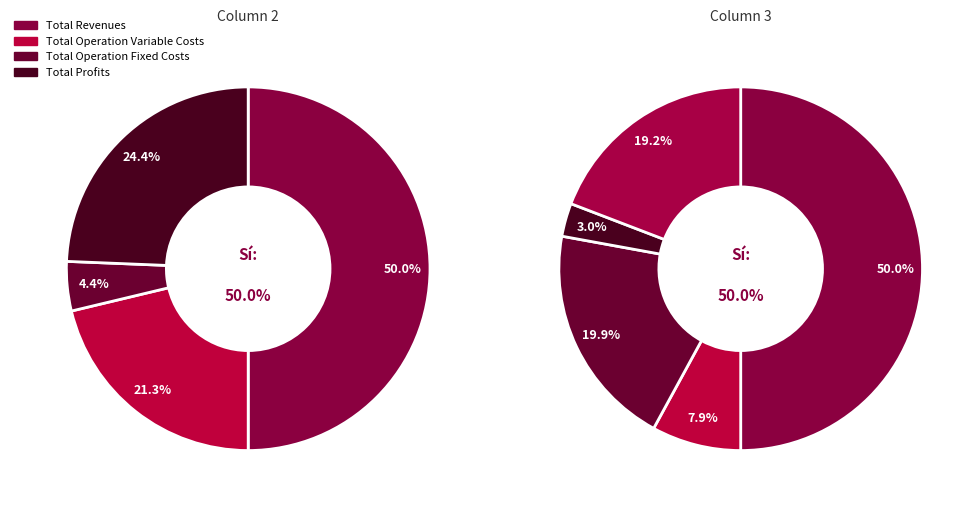

Does any single category account for the majority?

No